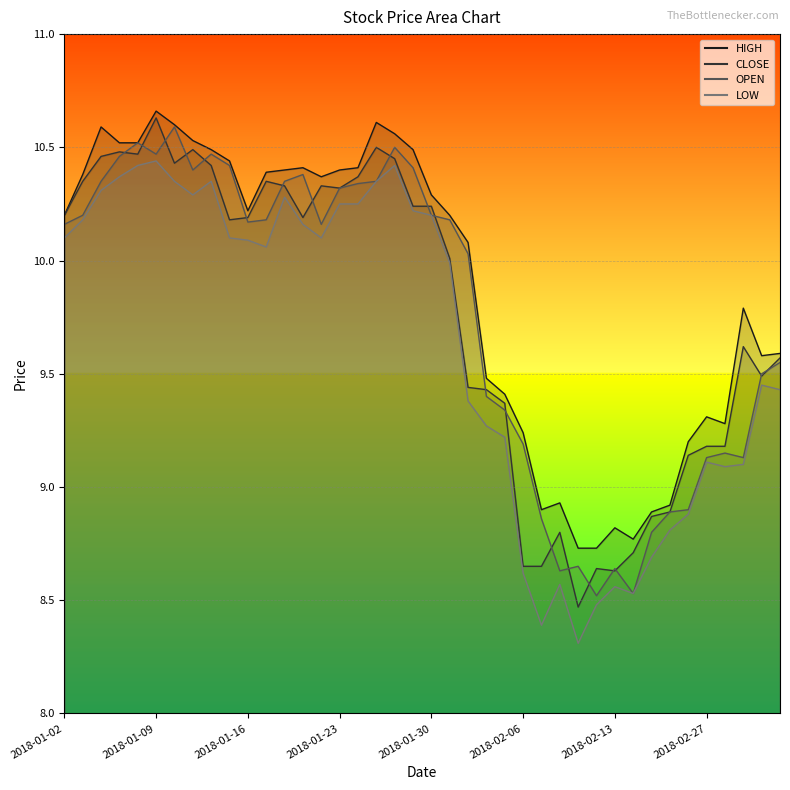

How many intersections are there between CLOSE and OPEN?

20